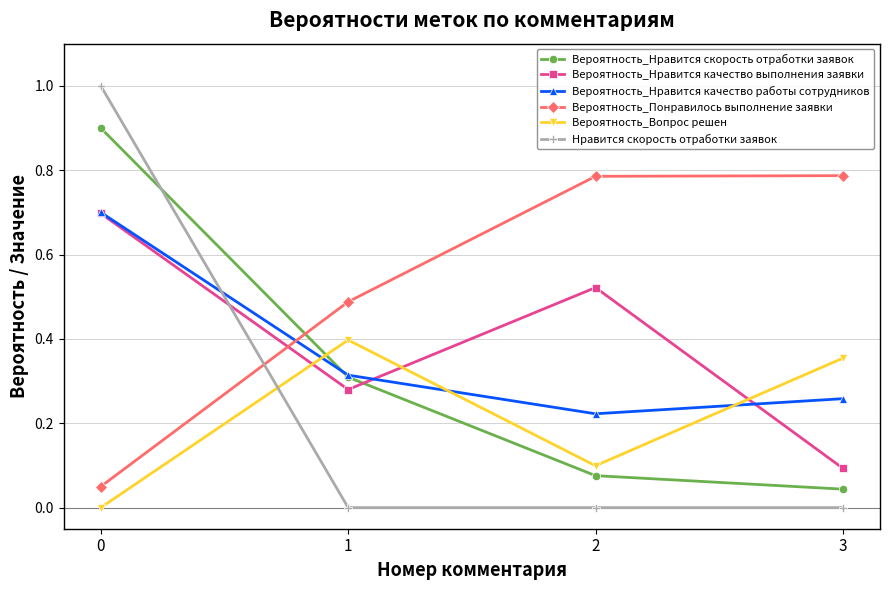

At 2, list the series in order from smallest to largest.

Нравится скорость отработки заявок, Вероятность_Нравится скорость отработки заявок, Вероятность_Вопрос решен, Вероятность_Нравится качество работы сотрудников, Вероятность_Нравится качество выполнения заявки, Вероятность_Понравилось выполнение заявки